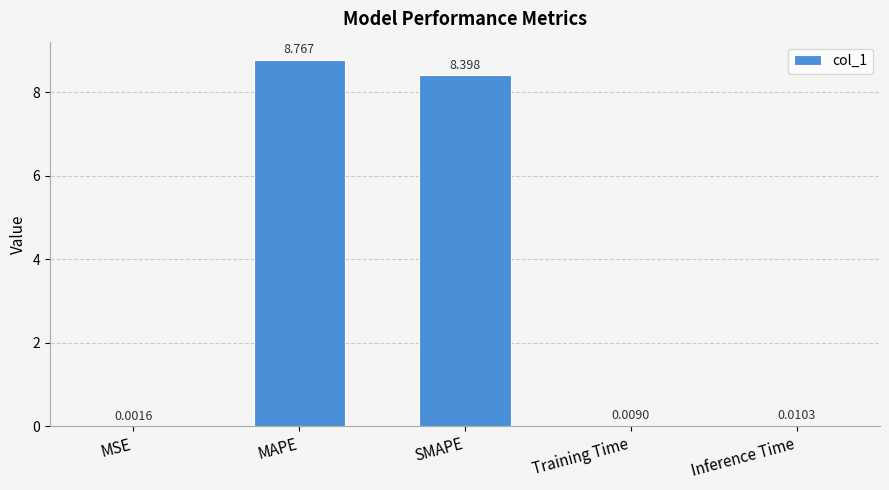

Between Inference Time and SMAPE, which is larger?

SMAPE